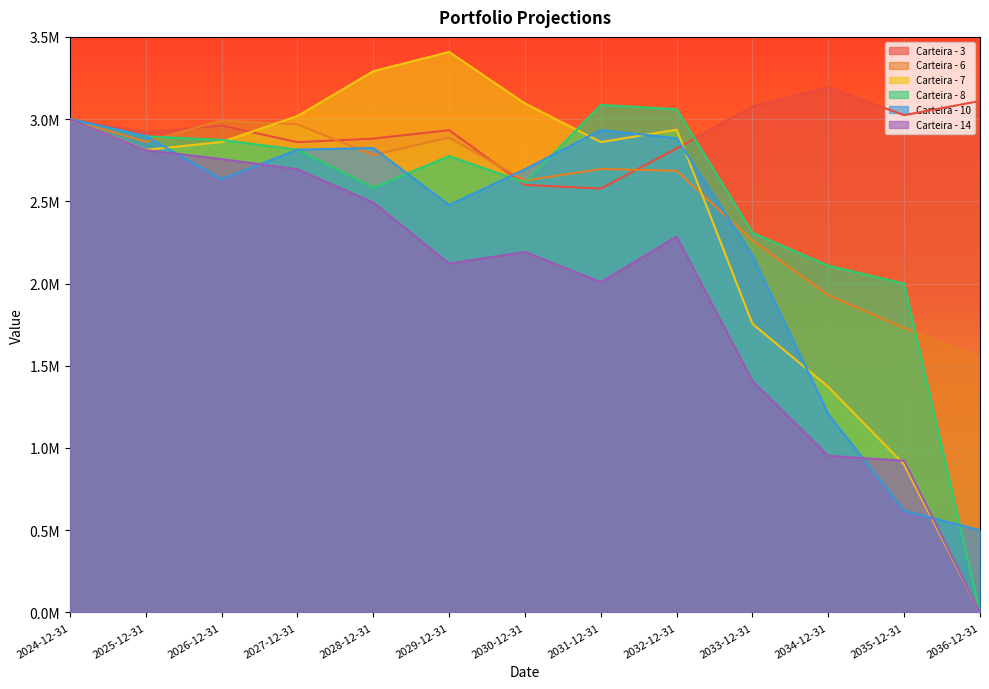

What is the spread (max minus min) of values at 2029-12-31?

1286248.0